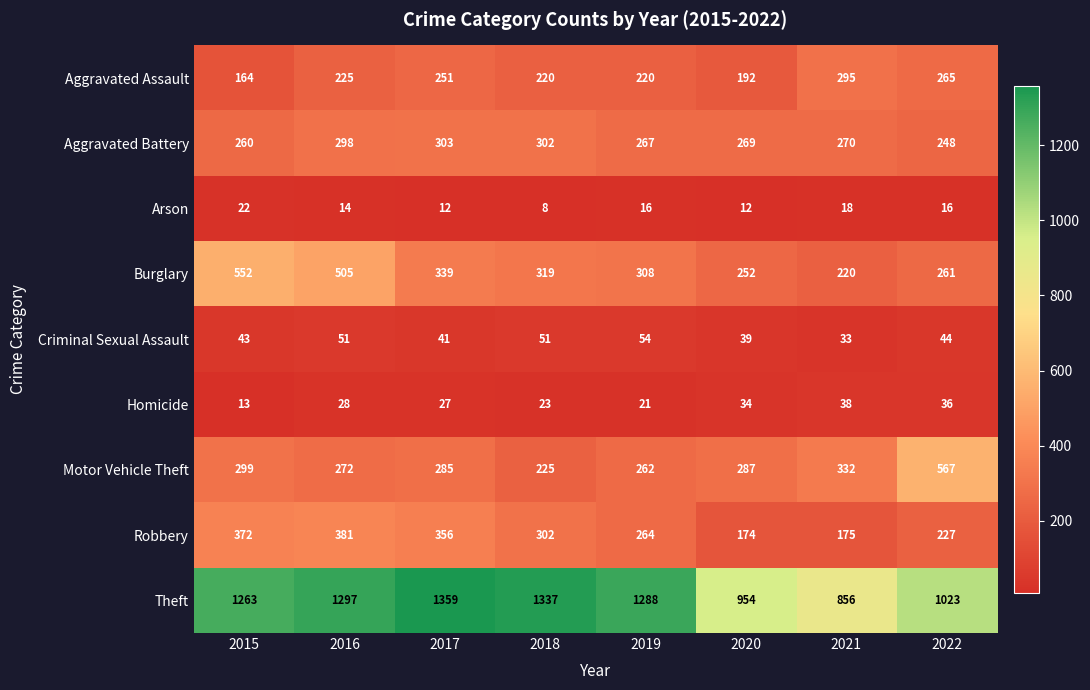

Which series has the largest range (max minus min)?

Theft